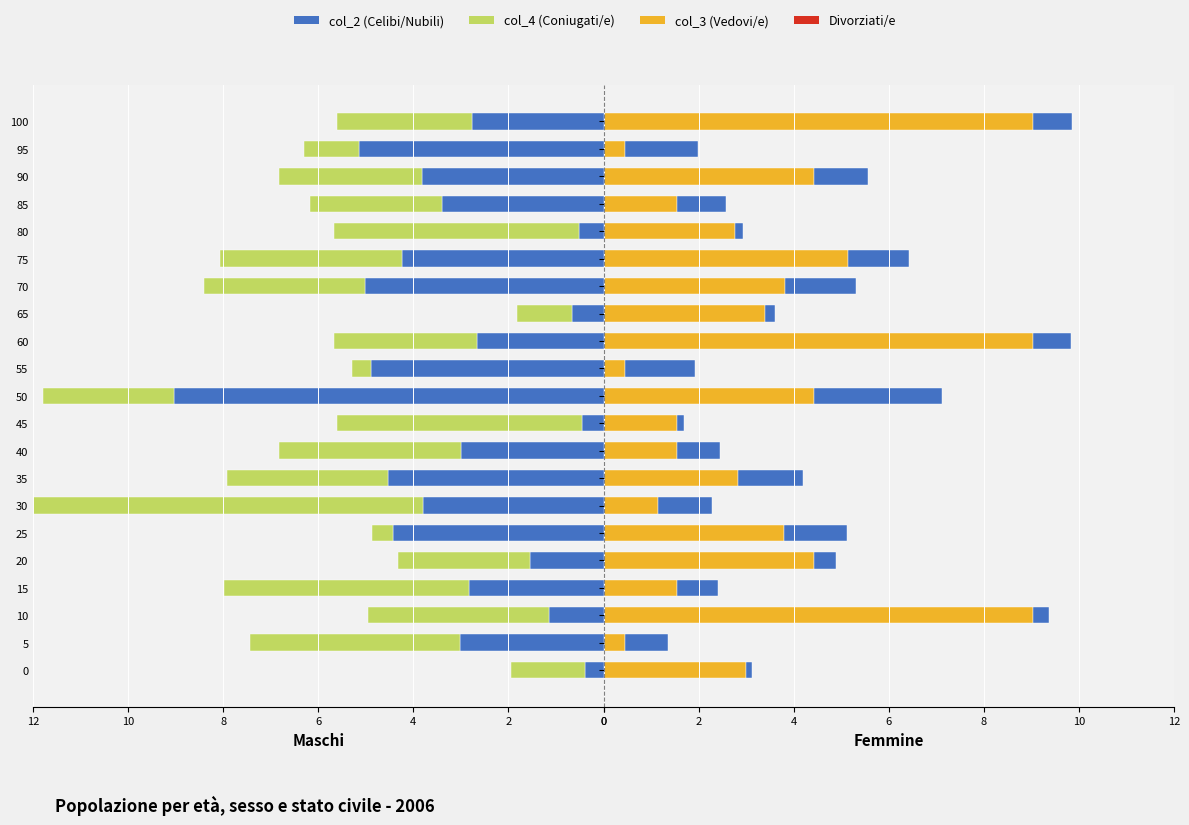

How many groups of bars are there?

21